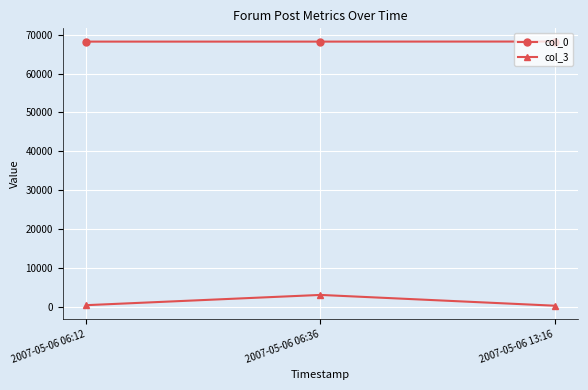

What is the value of the col_3 point at the 1st from the left?

342